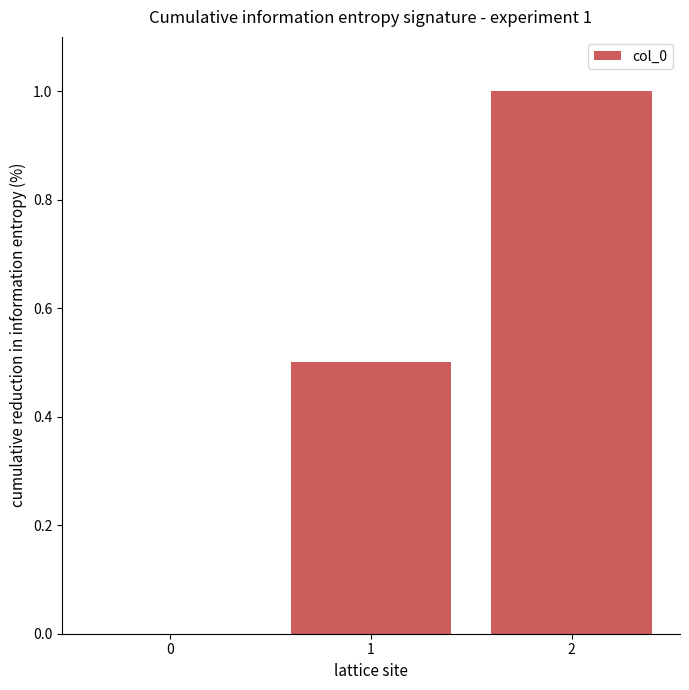

Reading left to right, what are all the values shown in this chart?

0=0.0	1=0.5	2=1.0